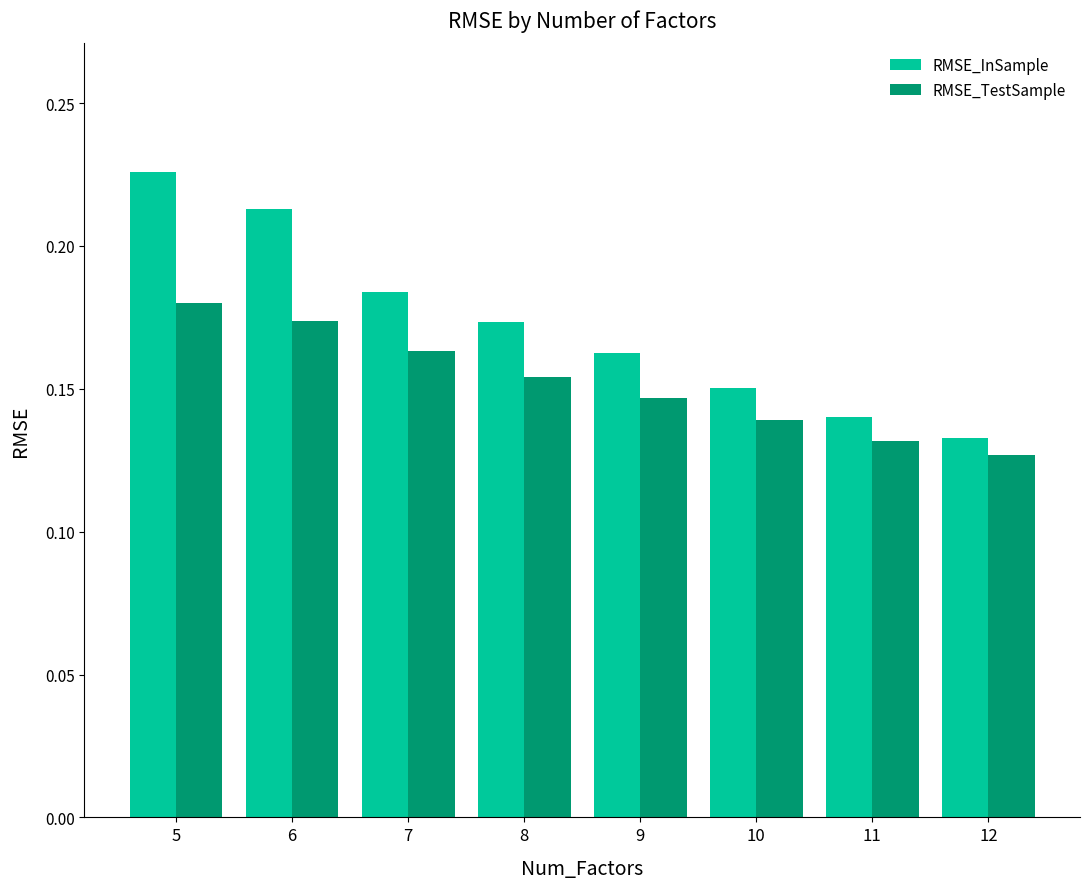

List the series in order of their overall mean, highest first.

RMSE_InSample, RMSE_TestSample